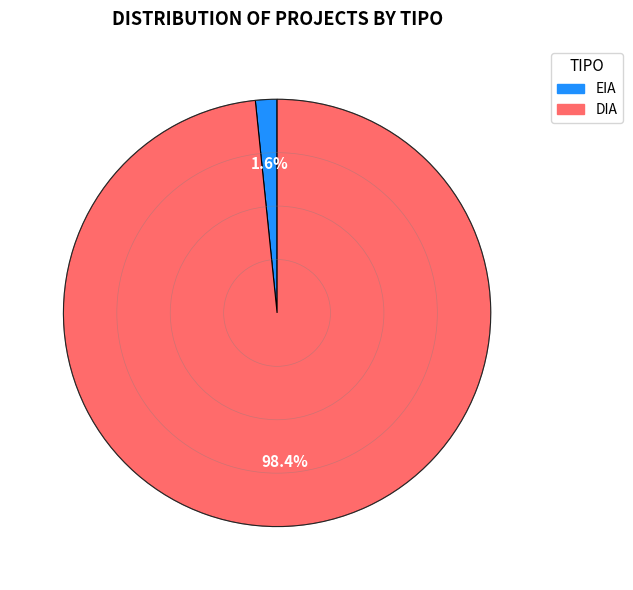

Is it true that DIA is 93% of the pie?

False